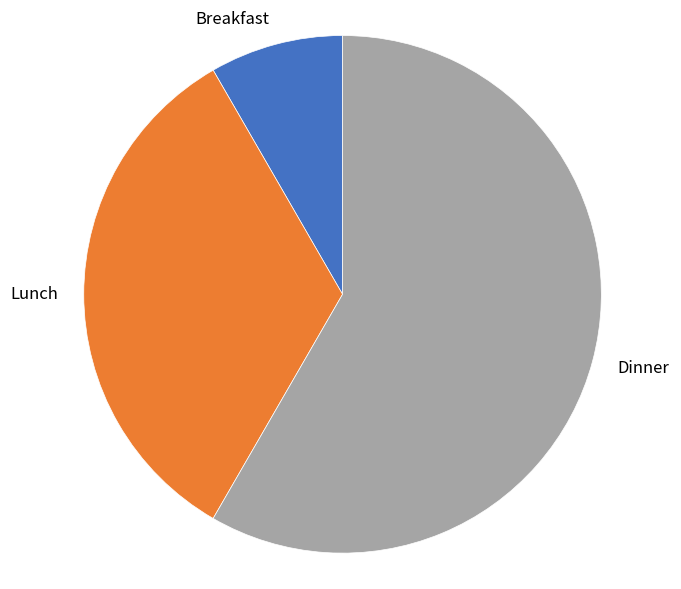

Does any single category account for the majority?

Yes